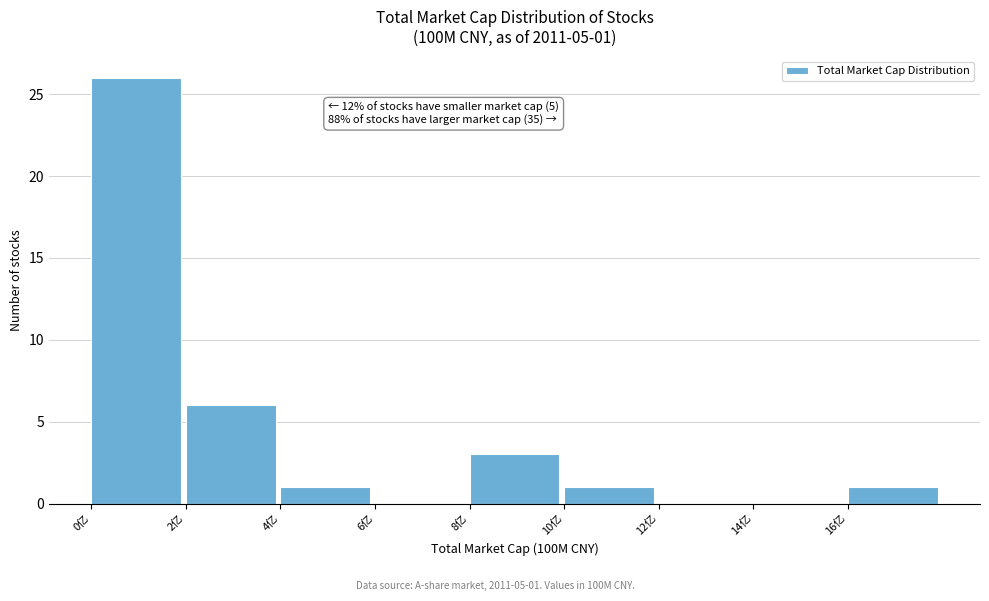

Reading left to right, what are all the values shown in this chart?

0亿=26	2亿=6	4亿=1	6亿=0	8亿=3	10亿=1	12亿=0	14亿=0	16亿=1